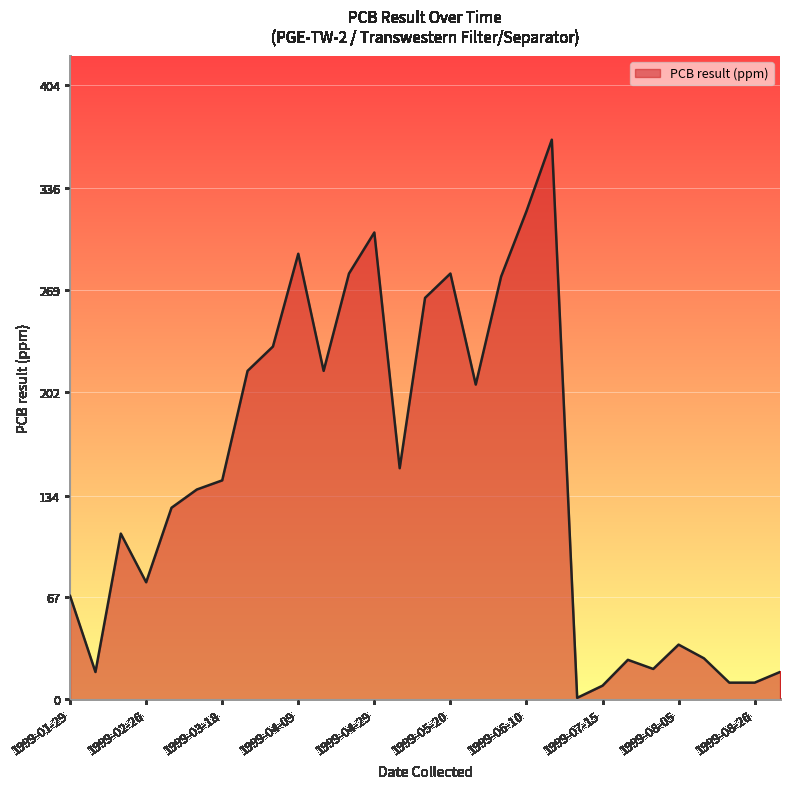

How many lines are shown in the chart?

1